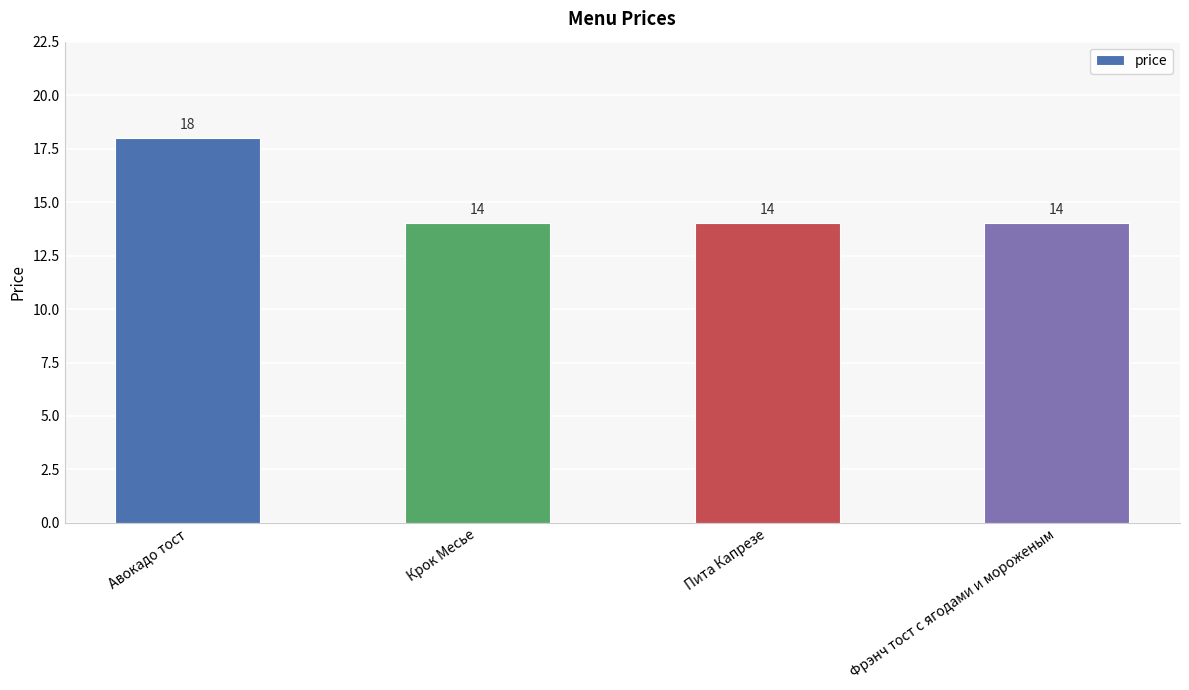

Between Авокадо тост and Фрэнч тост с ягодами и мороженым, which is larger?

Авокадо тост